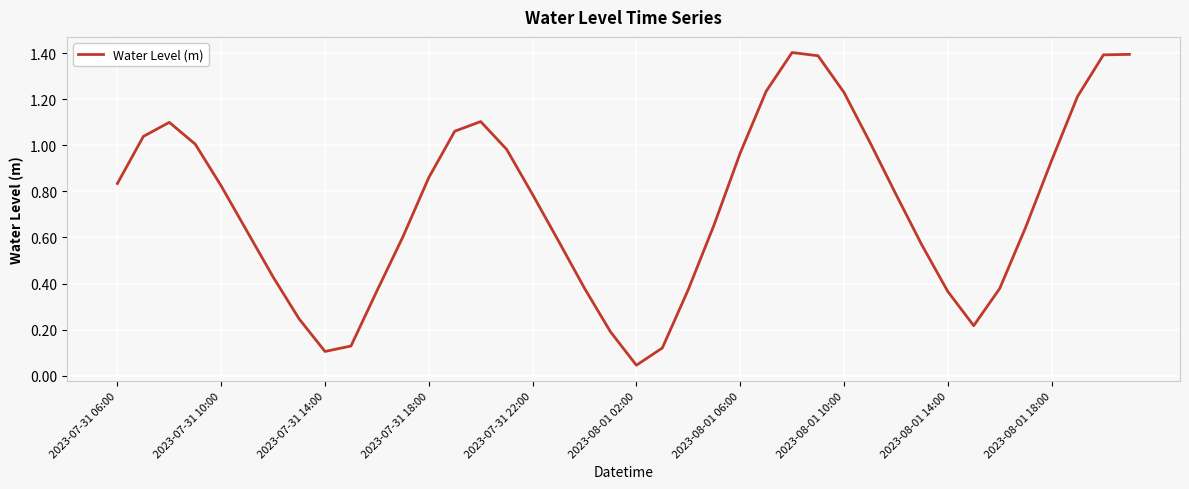

Count the number of categories in the chart.

40